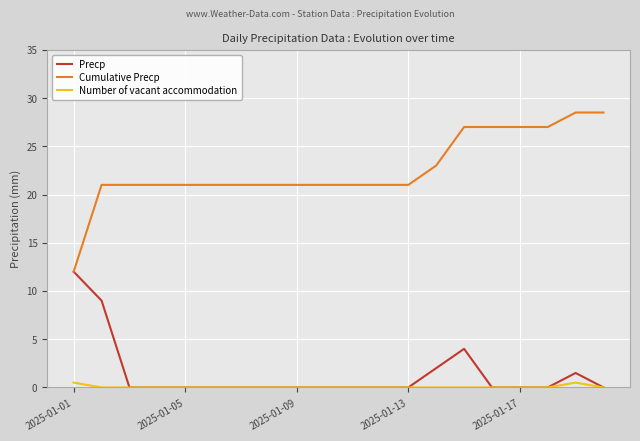

Reading left to right, what are all the values shown in this chart?

Precp: 12.0	9.0	0.0	0.0	0.0	0.0	0.0	0.0	0.0	0.0	0.0	0.0	0.0	2.0	4.0	0.0	0.0	0.0	1.5	0.0
Cumulative Precp: 12.0	21.0	21.0	21.0	21.0	21.0	21.0	21.0	21.0	21.0	21.0	21.0	21.0	23.0	27.0	27.0	27.0	27.0	28.5	28.5
Number of vacant accommodation: 0.5	0.0	0.0	0.0	0.0	0.0	0.0	0.0	0.0	0.0	0.0	0.0	0.0	0.0	0.0	0.0	0.0	0.0	0.5	0.0